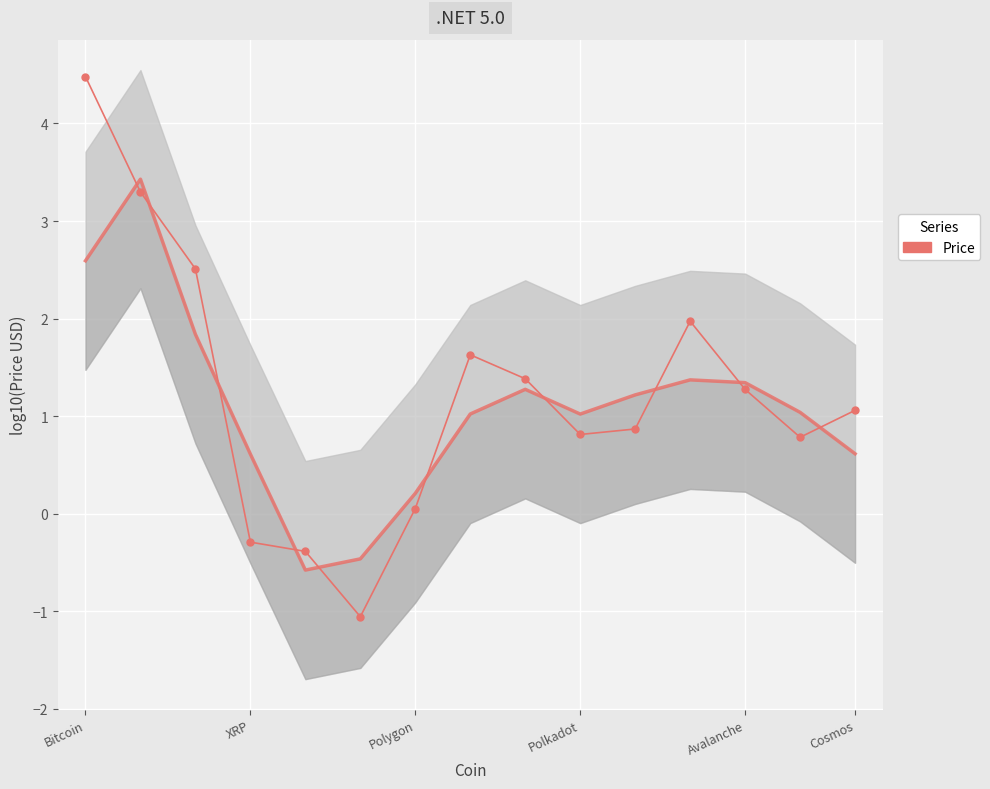

At which category does Price reach its first local peak?

7